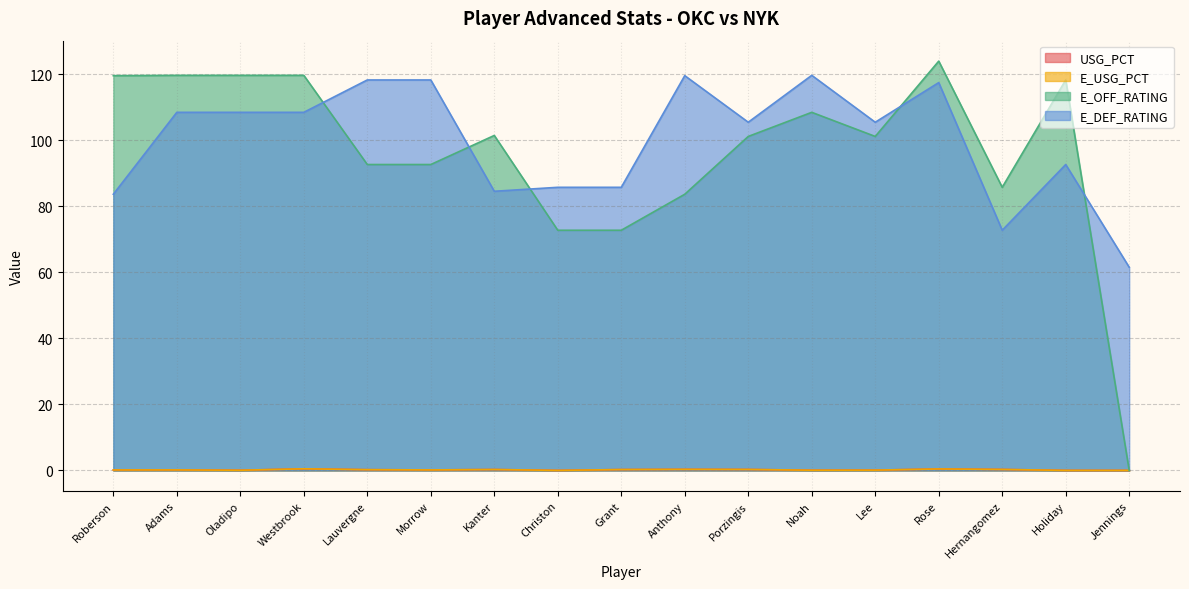

At which label does USG_PCT reach its minimum?

Christon